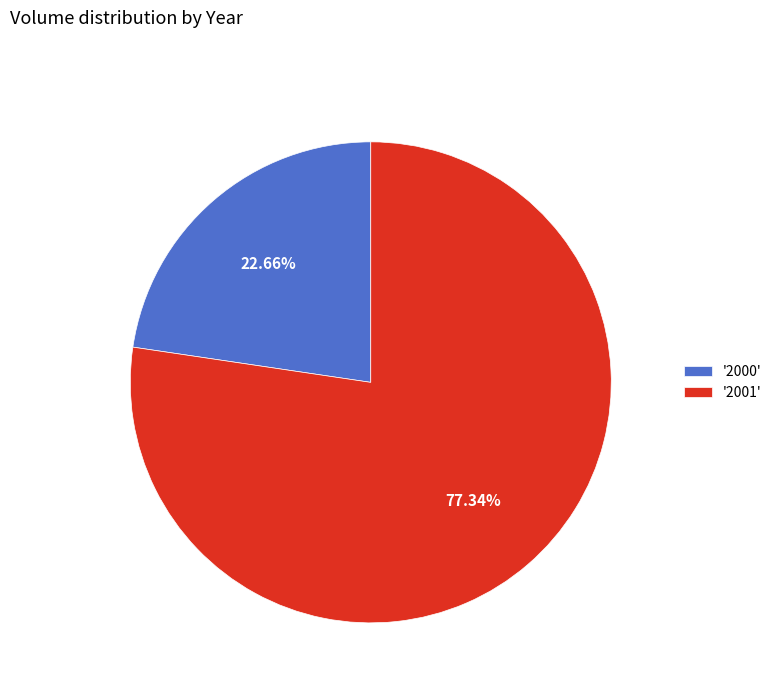

What is the largest slice in the pie chart?

'2001'